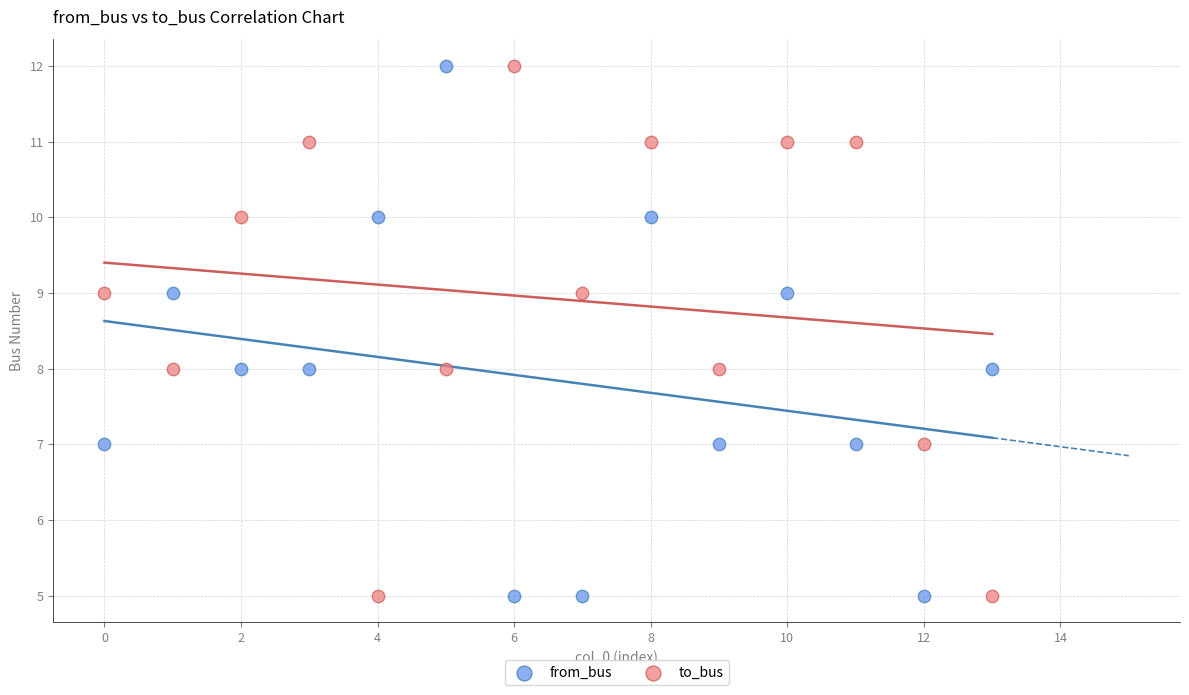

How many points are shown in the scatter plot?

28